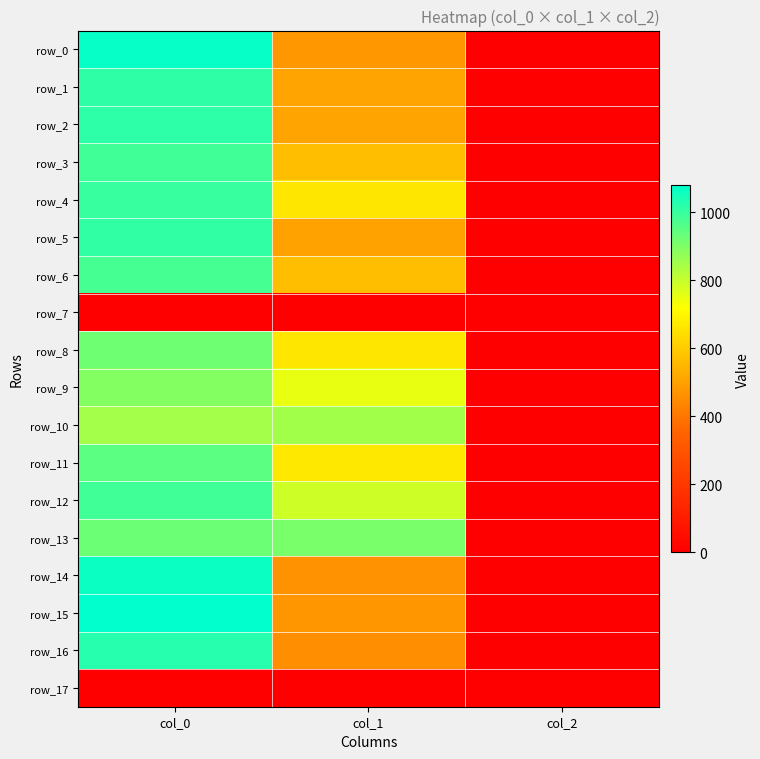

What is the minimum value for row_15?

2.0